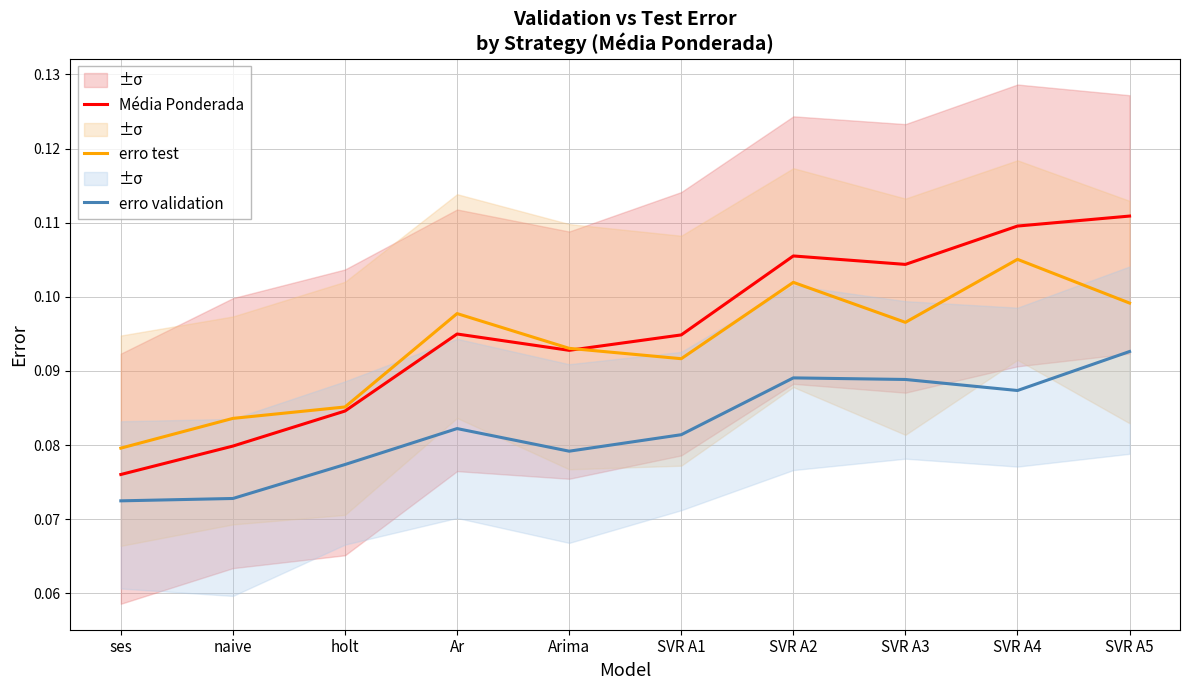

At SVR A3, list the series in order from largest to smallest.

Média Ponderada, erro test, erro validation